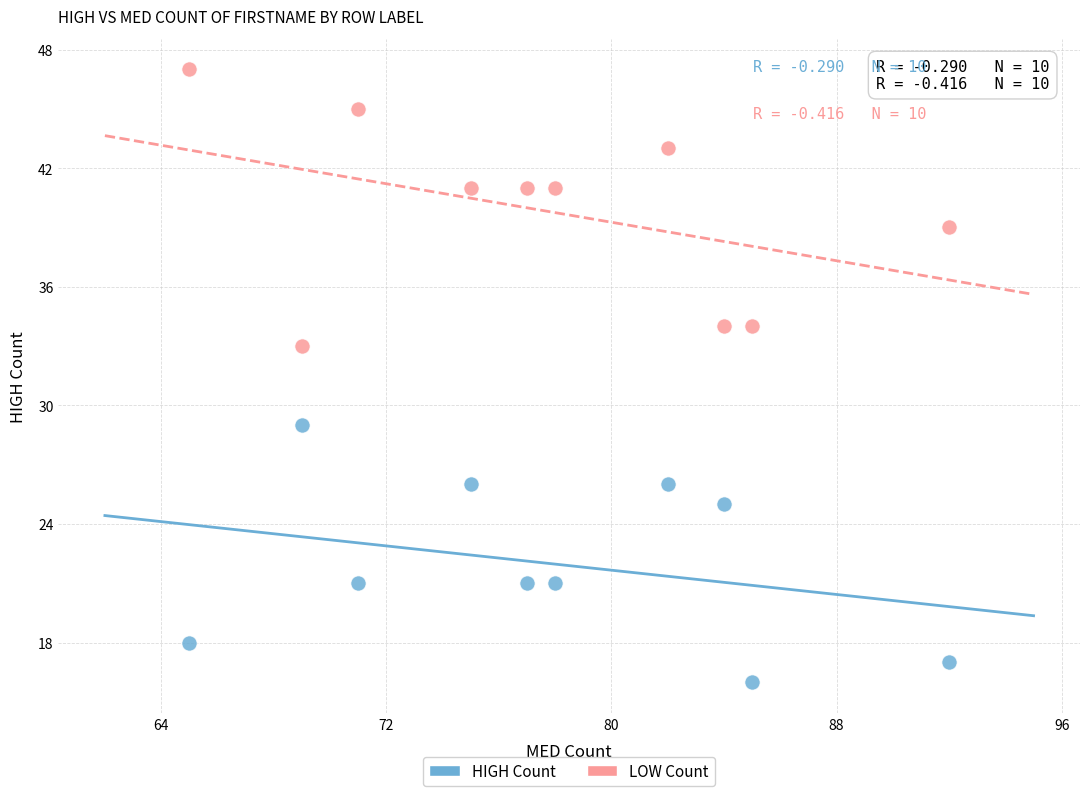

Which series has the largest Y range (max minus min)?

LOW Count